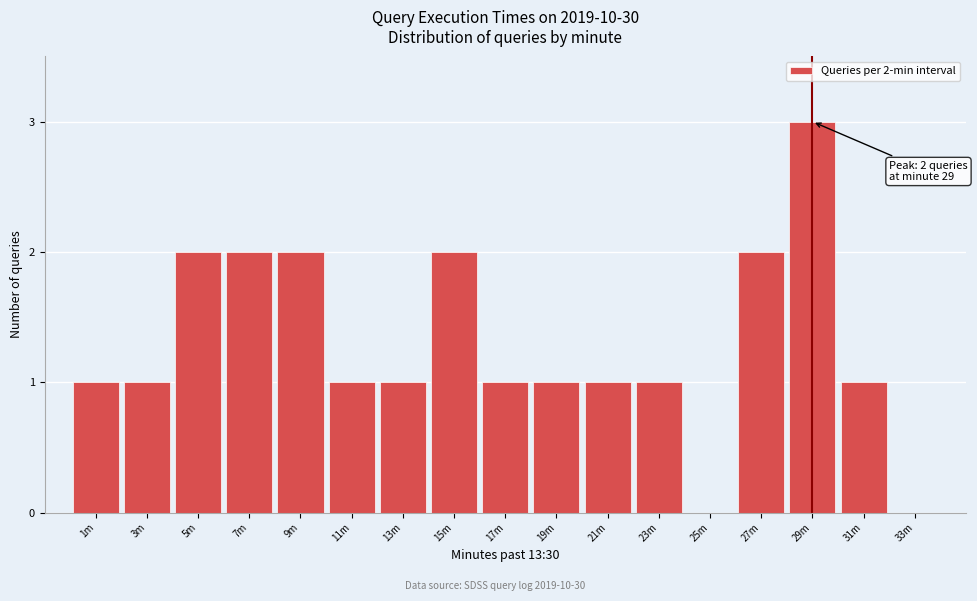

Reading right to left, transcribe all the data shown in this chart.

33m=0	31m=1	29m=3	27m=2	25m=0	23m=1	21m=1	19m=1	17m=1	15m=2	13m=1	11m=1	9m=2	7m=2	5m=2	3m=1	1m=1